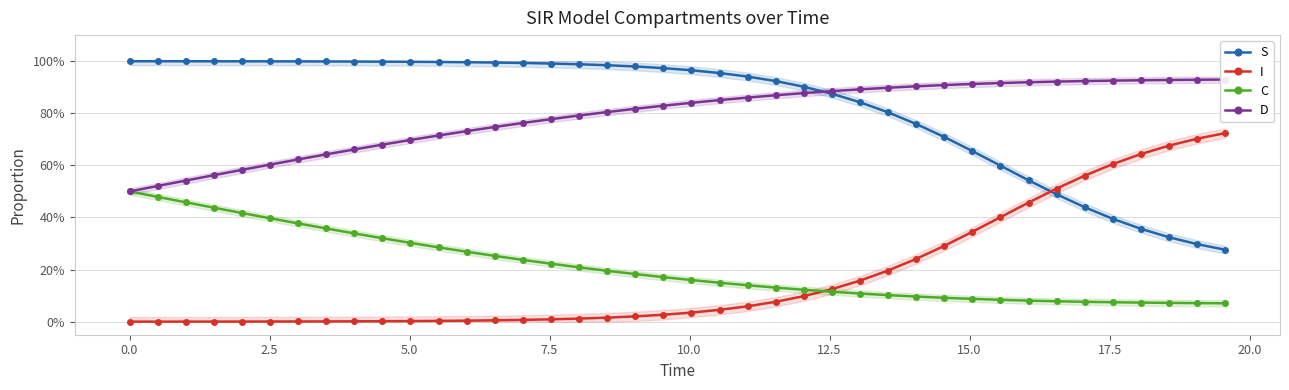

What is the difference between the second highest and minimum values in the C series?

0.4